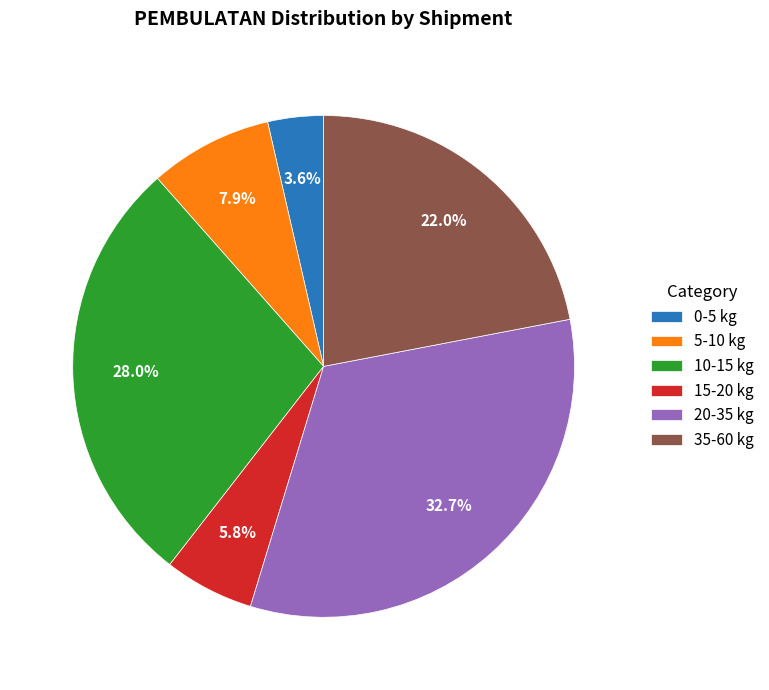

Which has a higher value, 0-5 kg or 35-60 kg?

35-60 kg